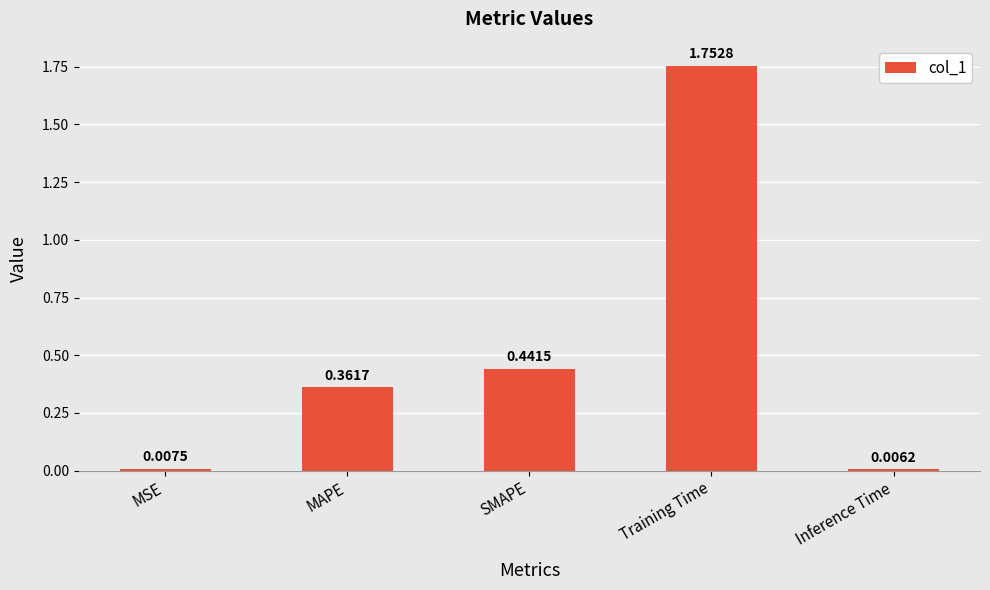

Which has a higher value, Training Time or Inference Time?

Training Time